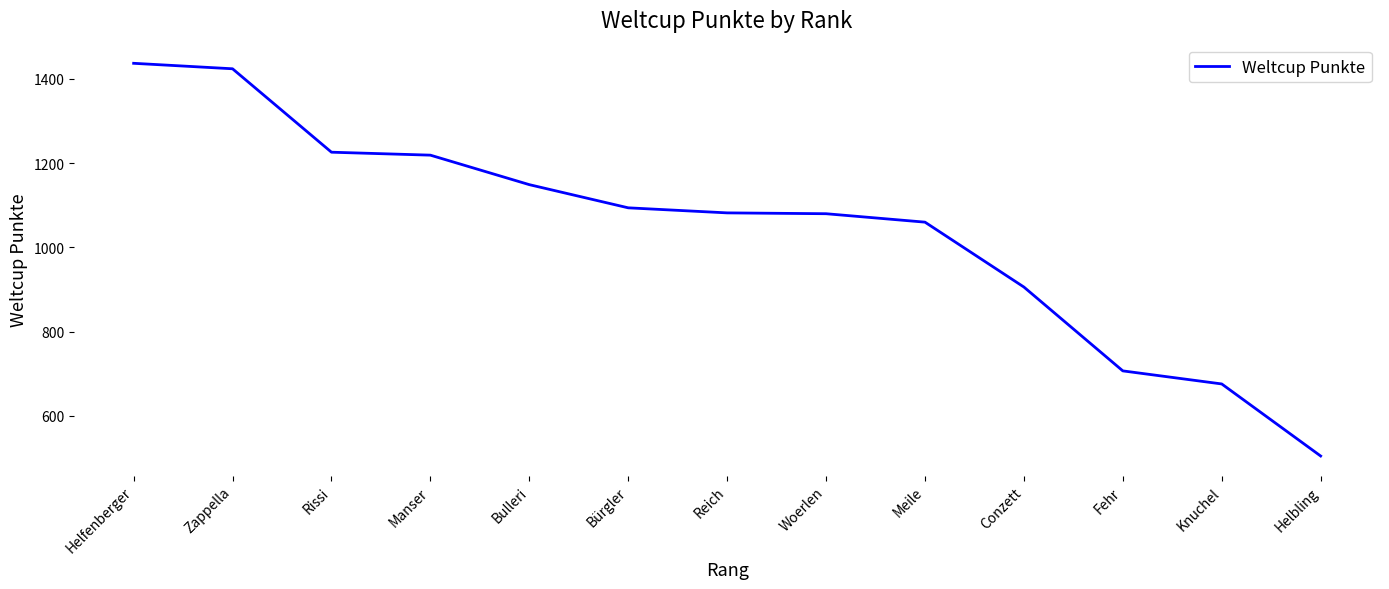

Read the value at Woerlen.

1080